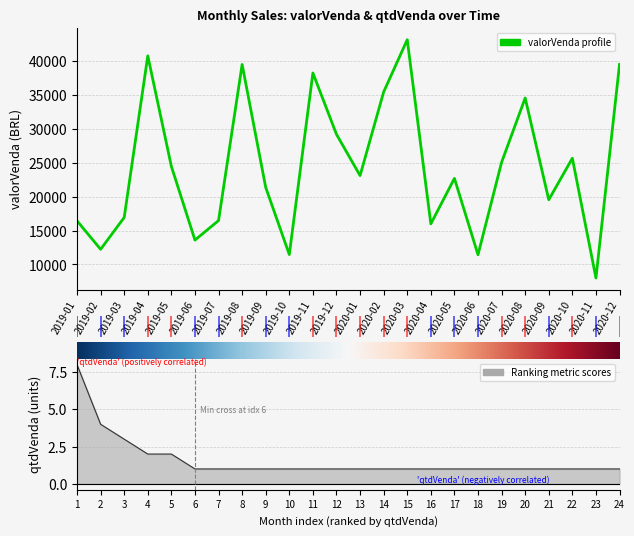

Rank the series by their maximum value, from lowest to highest.

qtdVenda, valorVenda